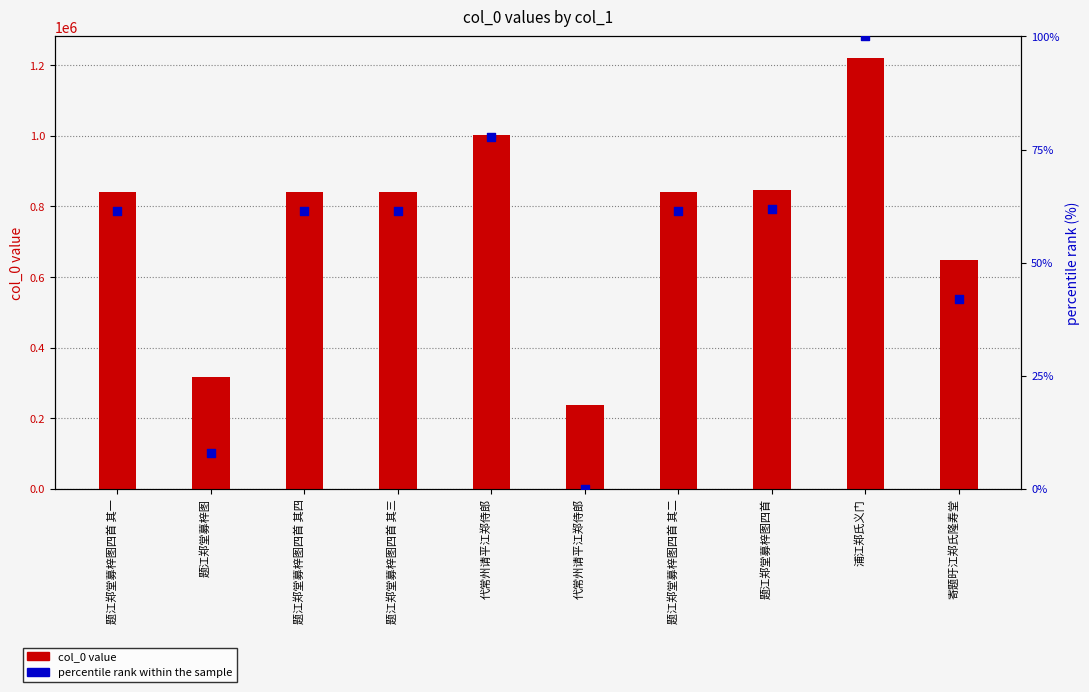

Which series has the largest total across all categories?

col_0 value